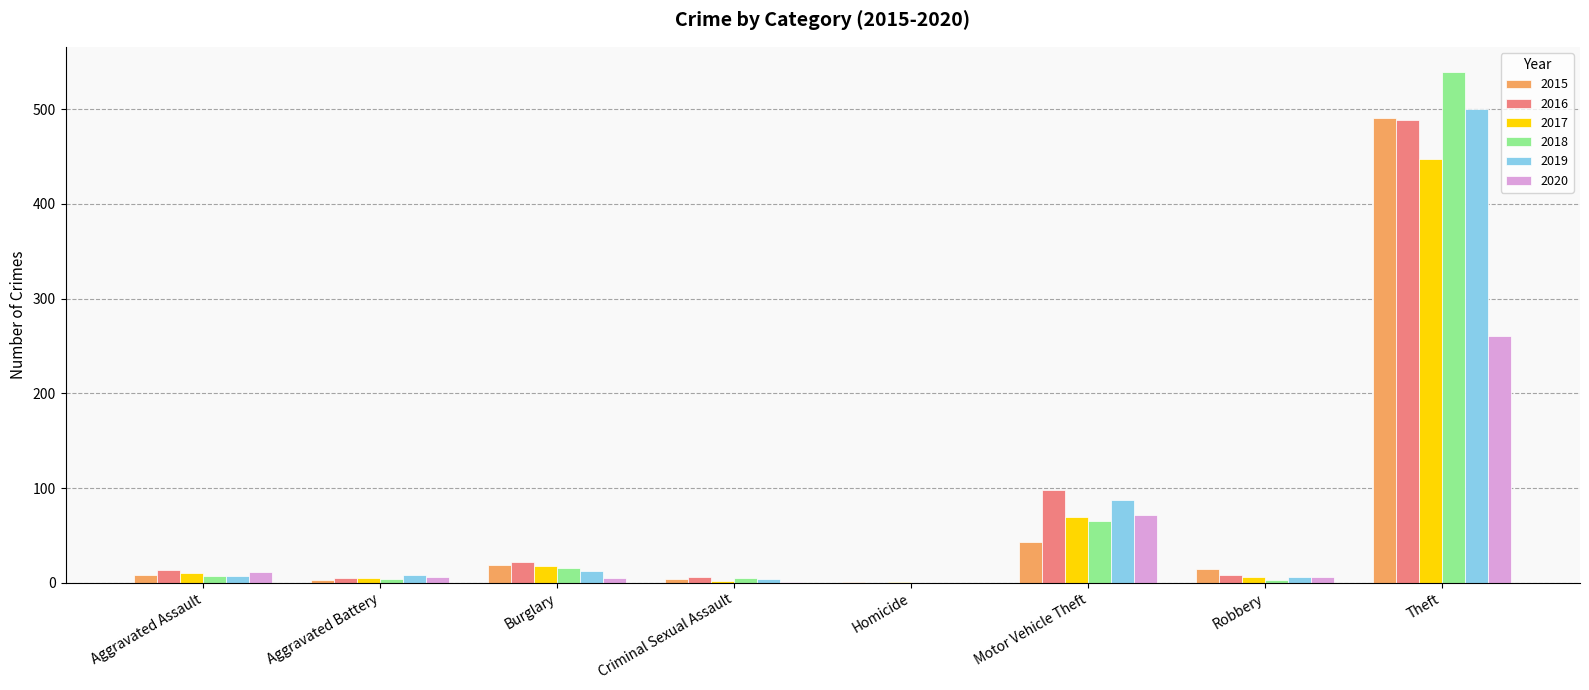

What is the sum of all 2017 values?

558